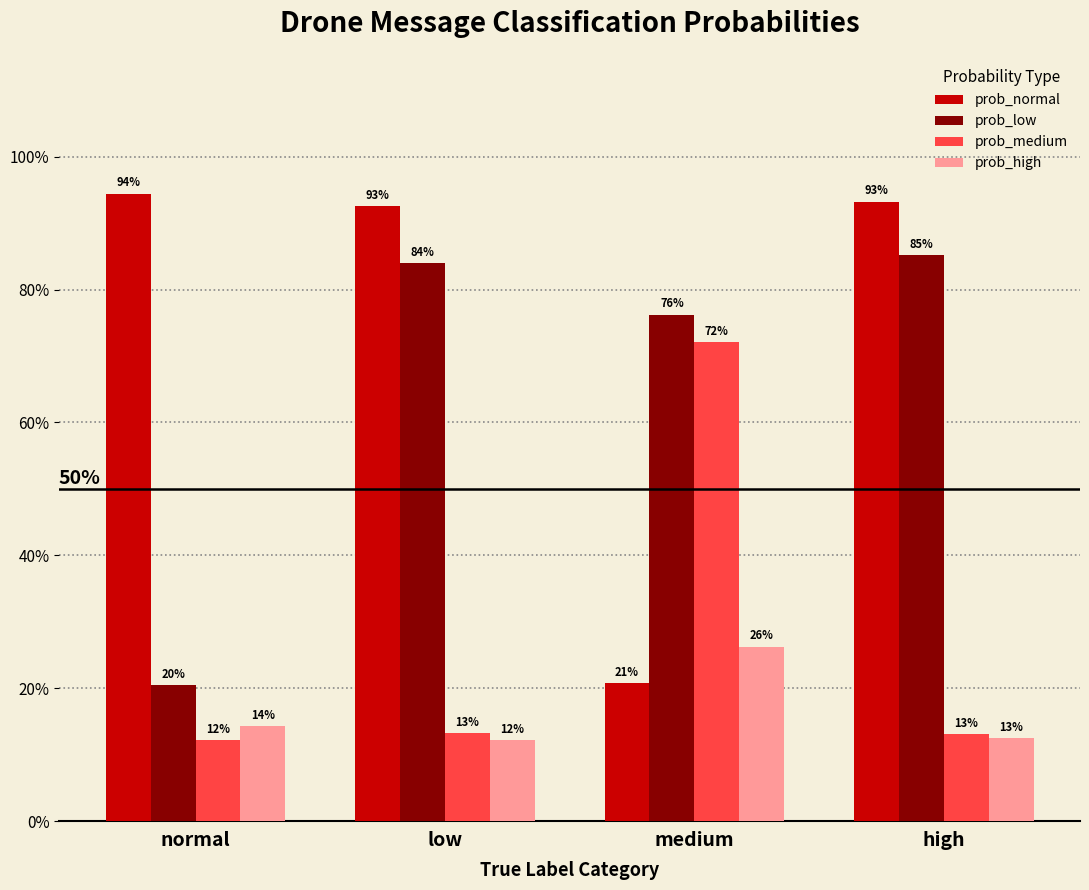

Reading left to right, what are all the values shown in this chart?

prob_normal: 0.9	0.9	0.2	0.9
prob_low: 0.2	0.8	0.8	0.9
prob_medium: 0.1	0.1	0.7	0.1
prob_high: 0.1	0.1	0.3	0.1